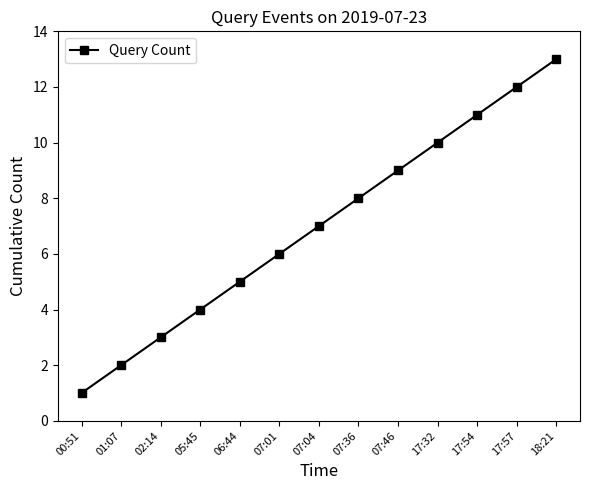

Approximately how many times larger is the value at 07:04 compared to 17:32?

0.7